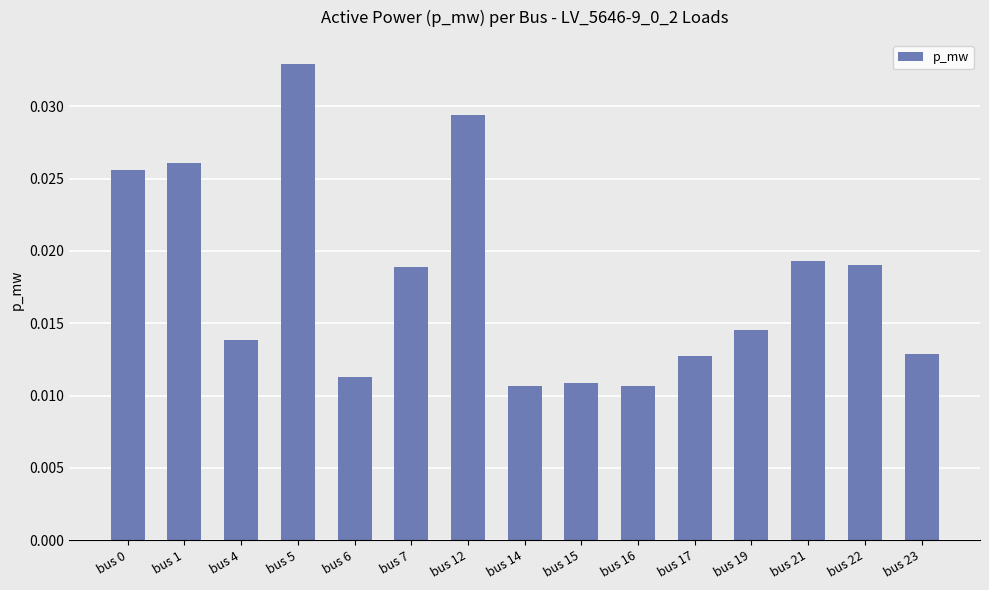

How many categories are shown in the chart?

15